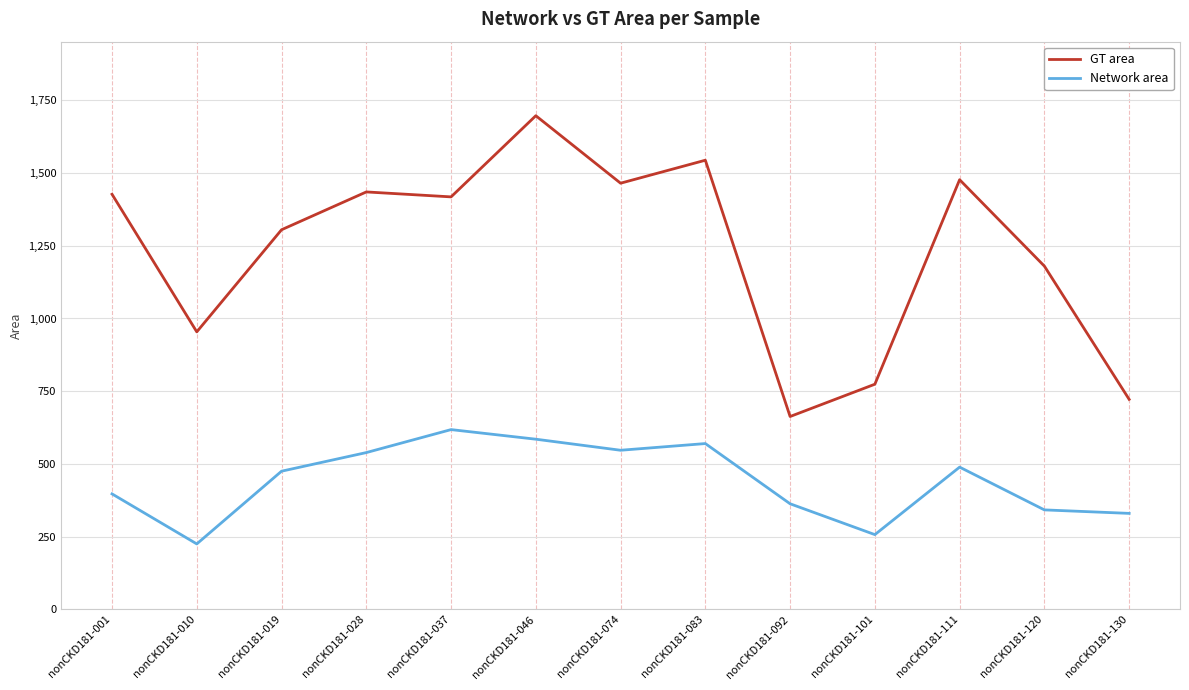

How many interior local peaks does the Network area series have?

3